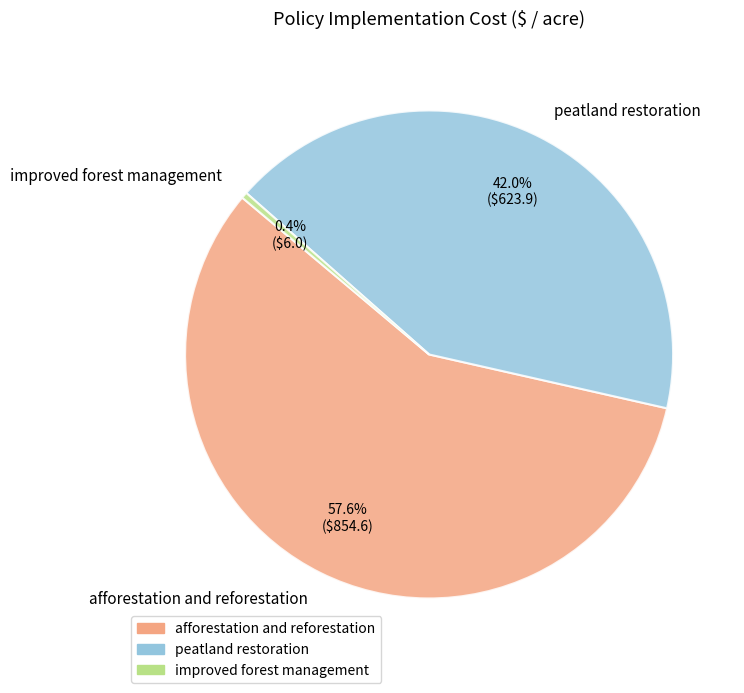

Approximately how many times larger is the value at peatland restoration compared to improved forest management?

104.0